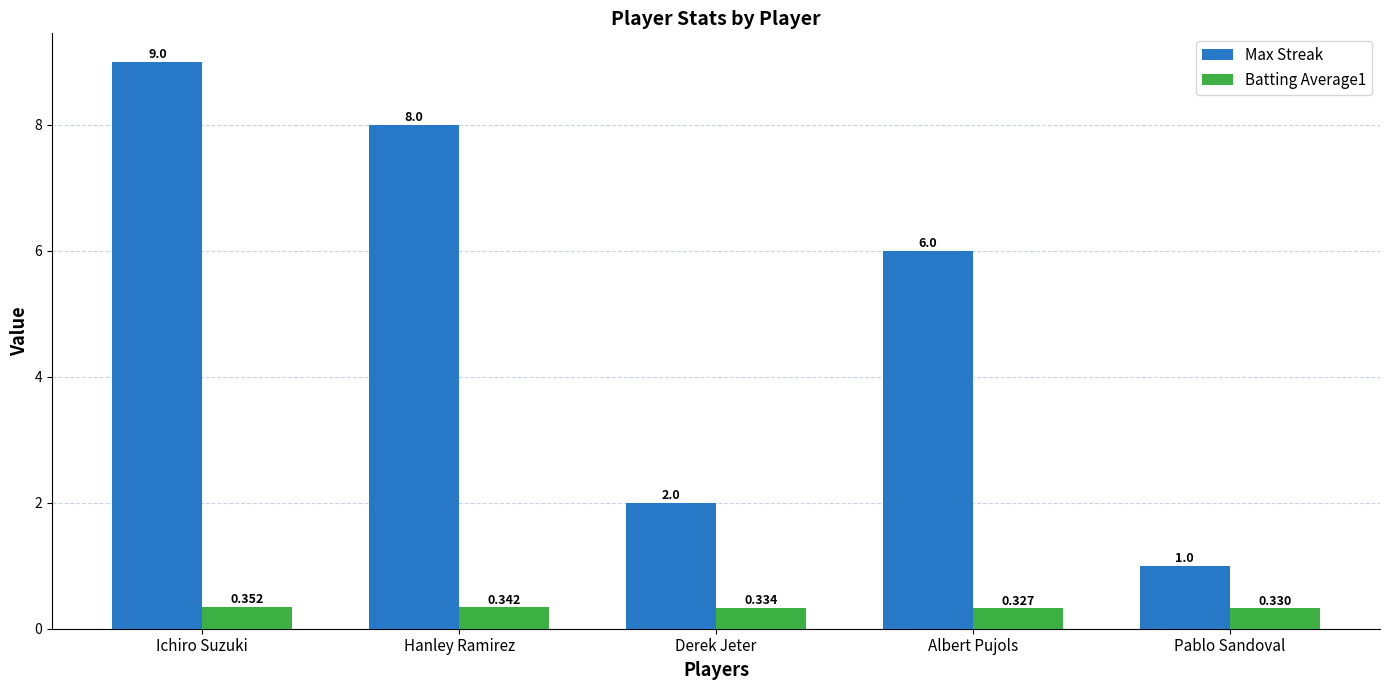

Count the number of data series in this chart.

2